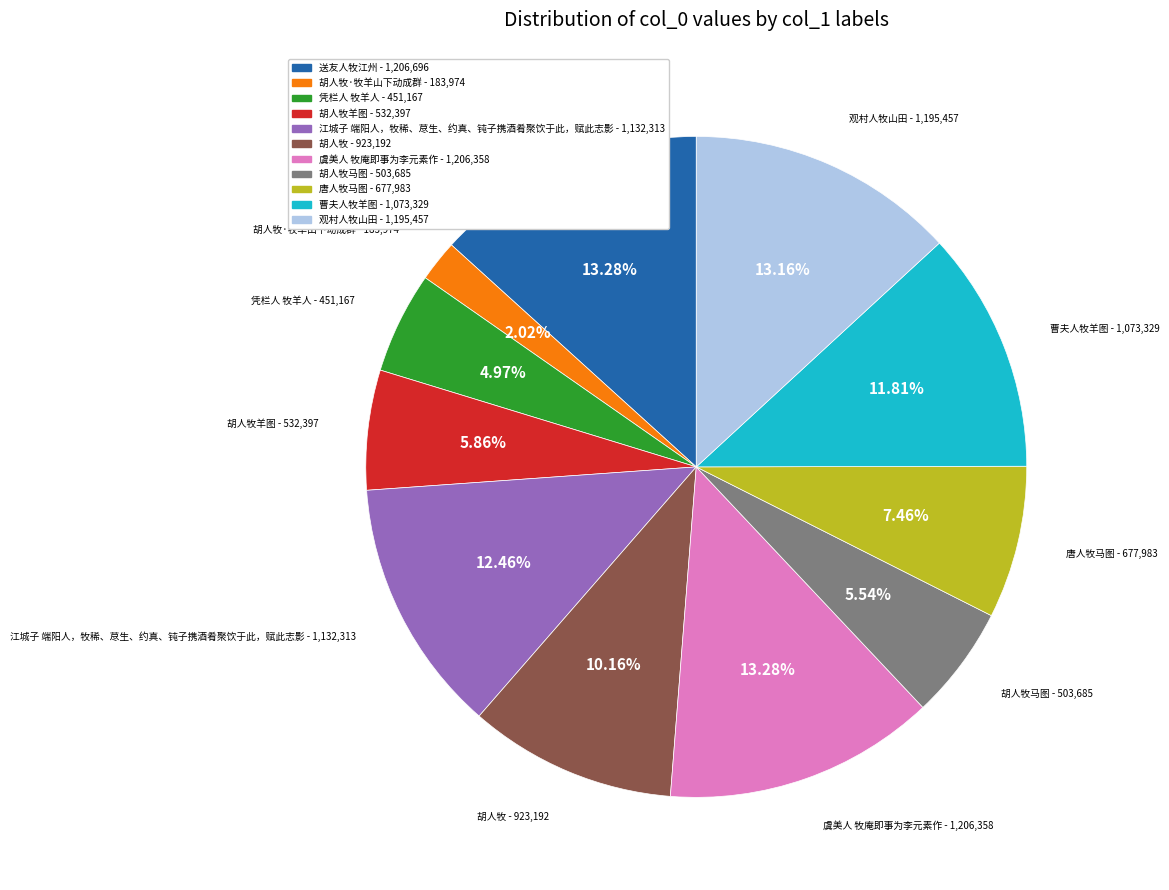

Is there any slice that represents more than half of the pie?

No